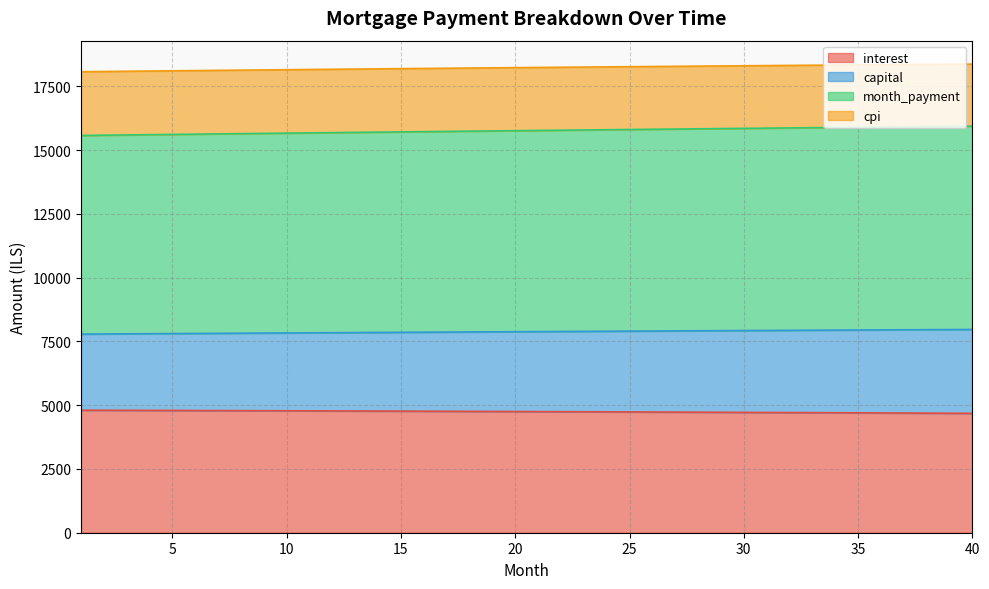

True or false: month_payment and interest intersect in this chart.

False